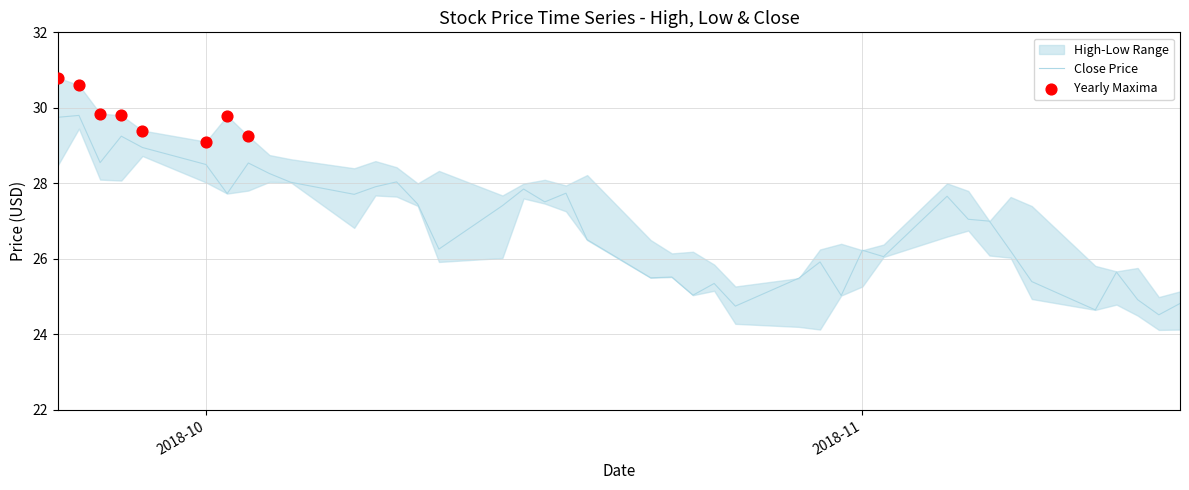

Which series reaches the minimum Y coordinate?

low